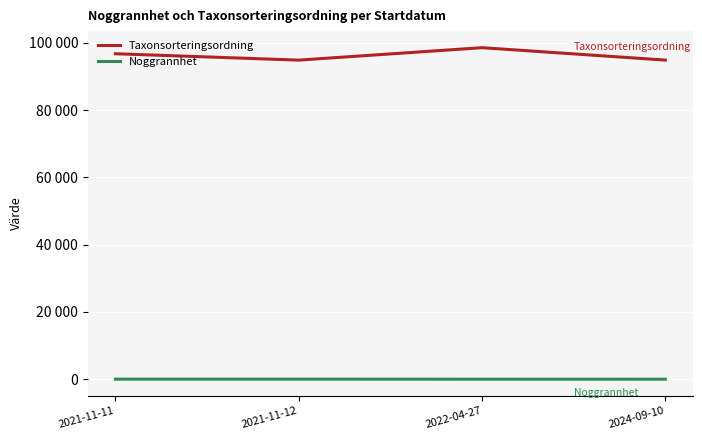

Reading right to left, list all the values displayed in this chart.

Taxonsorteringsordning: 2024-09-10=94834.6	2022-04-27=98520.0	2021-11-12=94821.5	2021-11-11=96724.0
Noggrannhet: 2024-09-10=4.8	2022-04-27=10.0	2021-11-12=20.0	2021-11-11=20.0